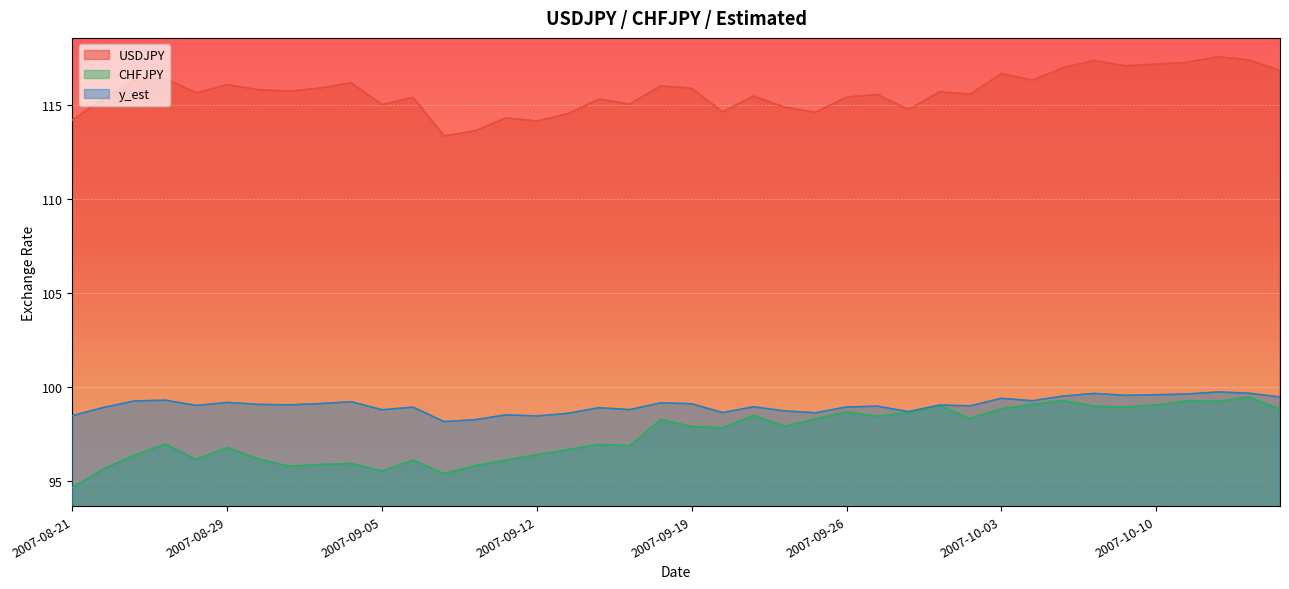

What is the label of the 20th point from the right?

2007-09-19